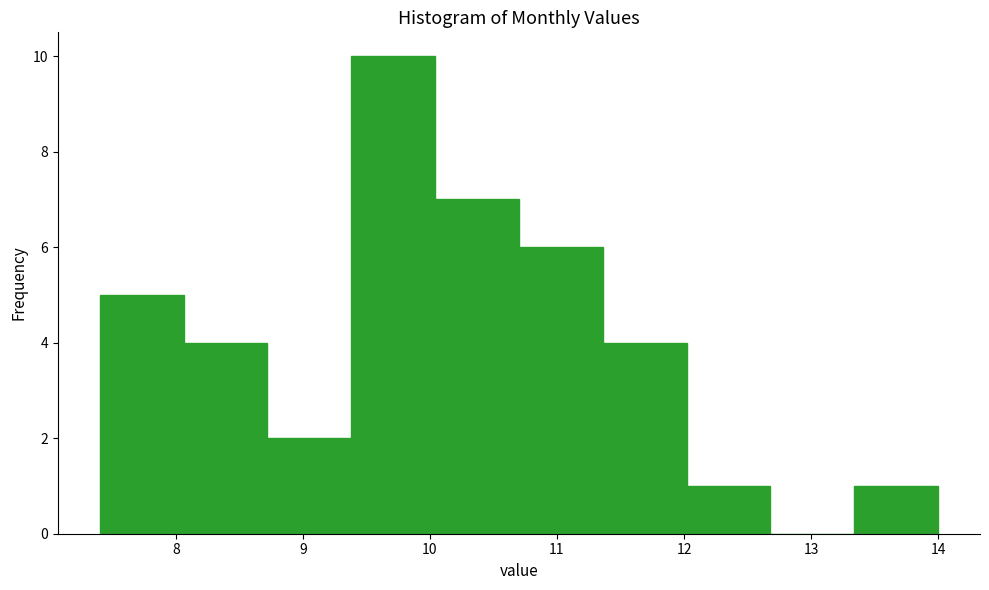

Reading left to right, list every bar in this chart as the range it spans on the x-axis followed by its height. Neither the bar edges nor the heights are printed on the chart, so give them approximately, as read against the axes.

7.40 to 8.06: 5
8.06 to 8.72: 4
8.72 to 9.38: 2
9.38 to 10.04: 10
10.04 to 10.70: 7
10.70 to 11.36: 6
11.36 to 12.02: 4
12.02 to 12.68: 1
12.68 to 13.34: 0
13.34 to 14.00: 1